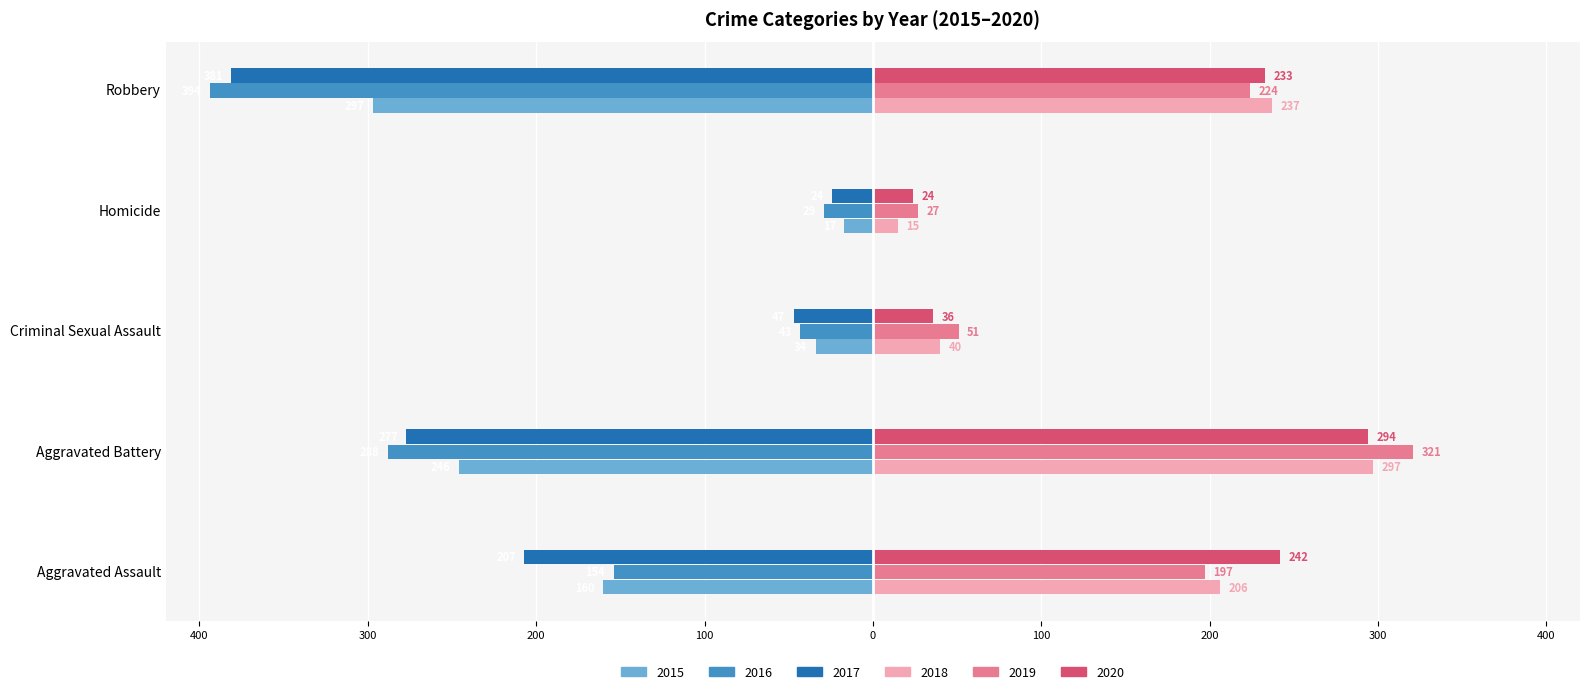

What are all the series names shown in the legend?

2015, 2016, 2017, 2018, 2019, 2020